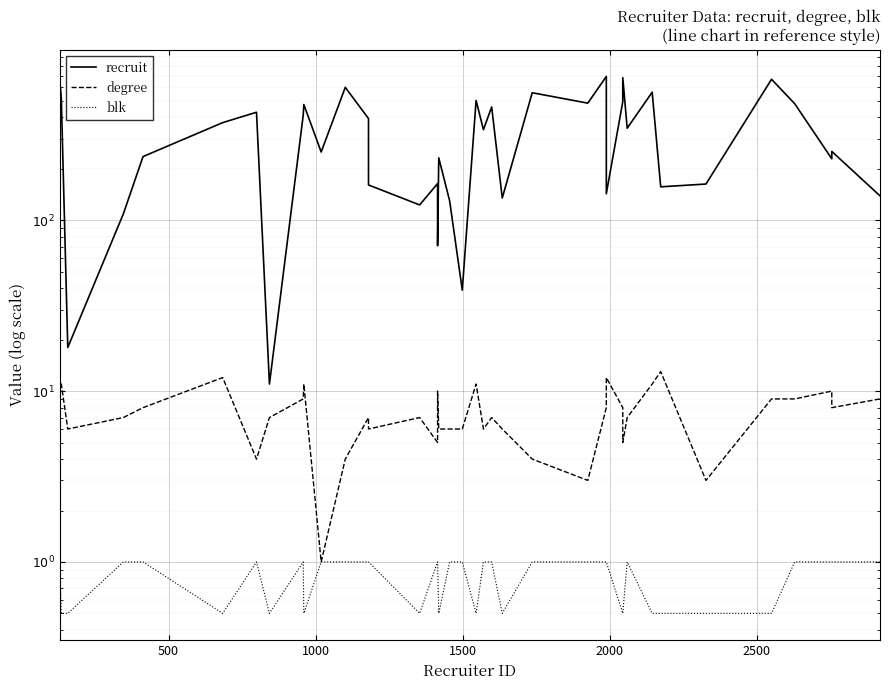

True or false: degree and blk cross at least once.

False